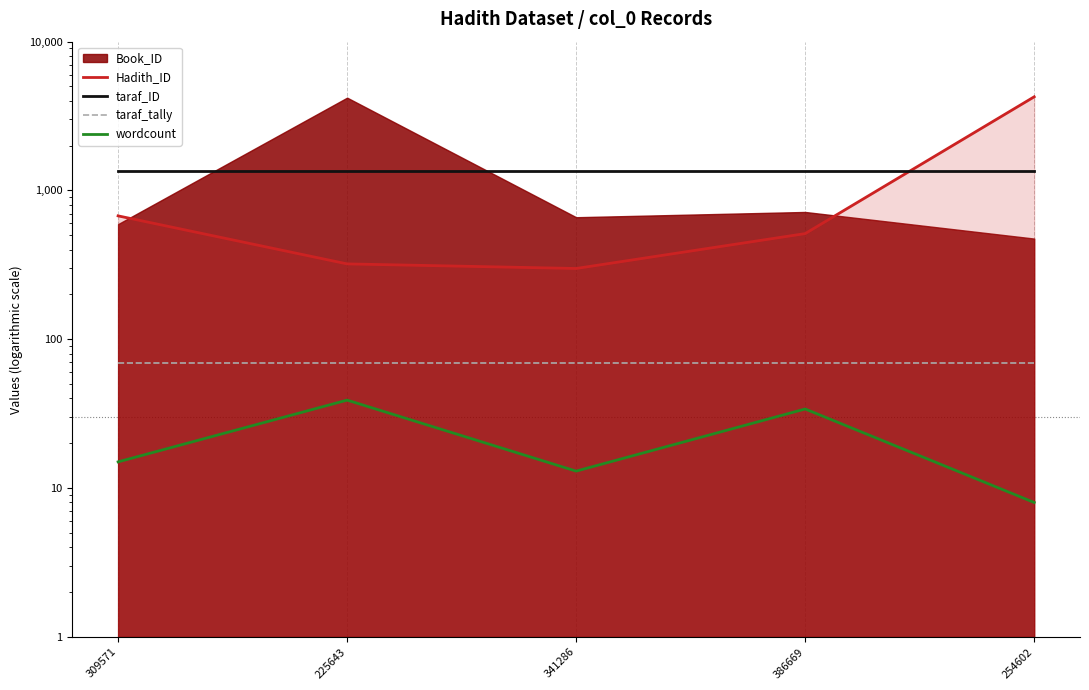

Rank the series at 254602 from lowest to highest value.

wordcount, taraf_tally, taraf_ID, Hadith_ID